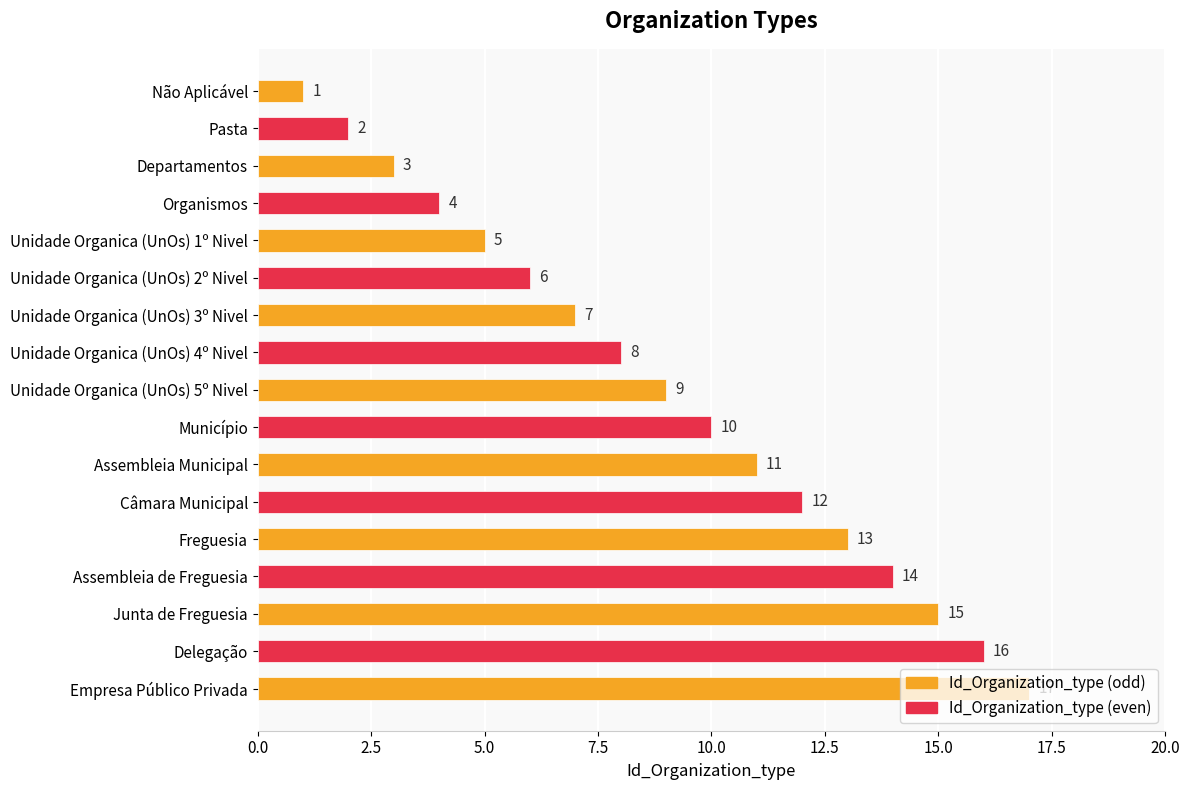

What is the difference between the maximum and minimum values?

16